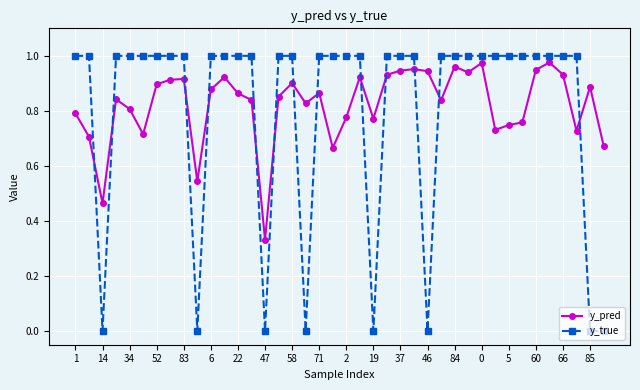

Does the chart display data point markers on the line(s)?

Yes